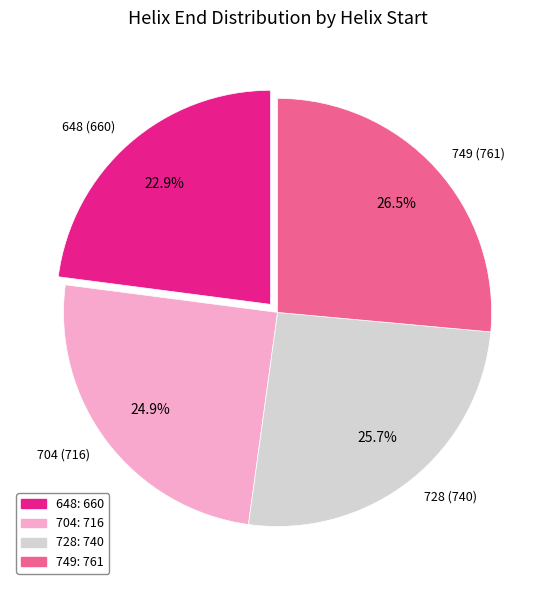

What portion of the pie excludes 749 (761)?

73.5%